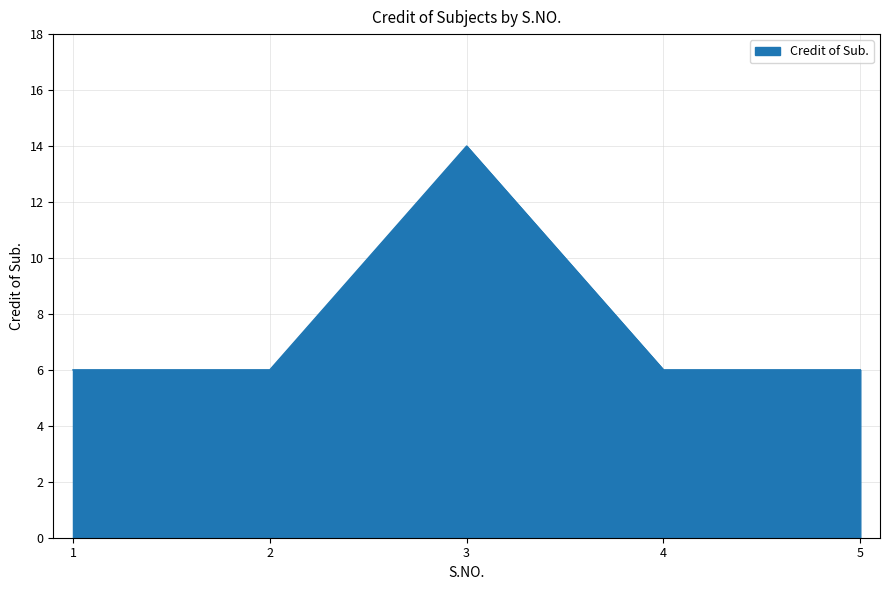

The chart shows a value of 6 at 5. True or false?

True